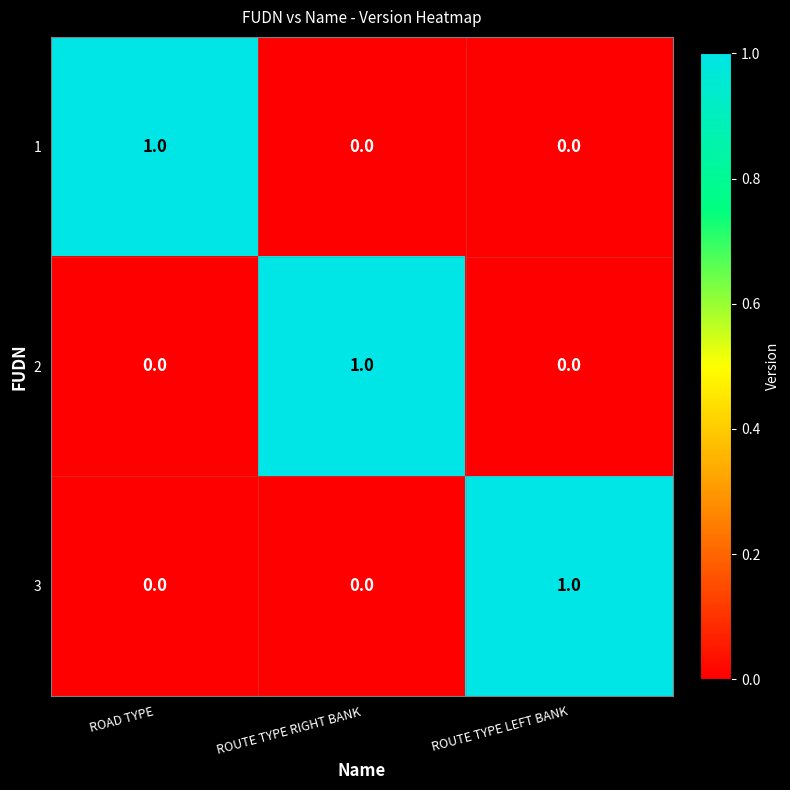

The value of 2 at ROUTE TYPE RIGHT BANK is 1. True or false?

True